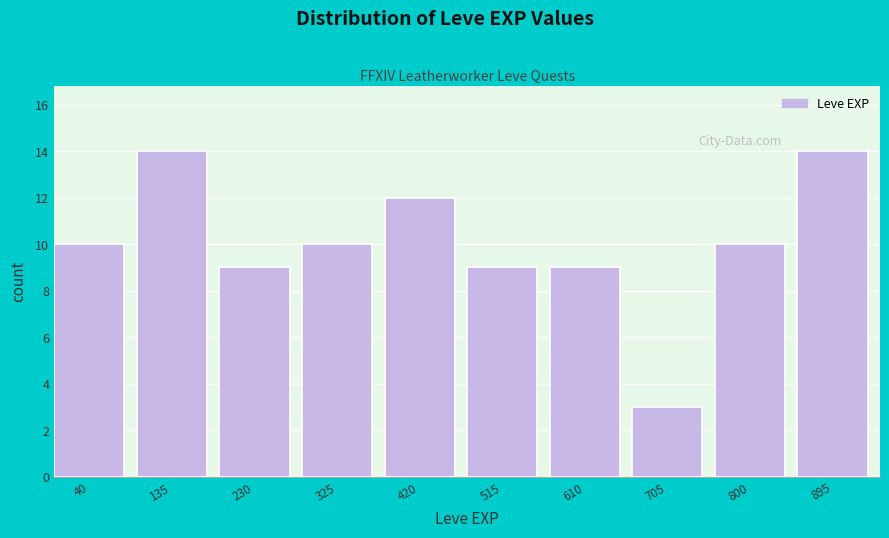

Reading left to right, what are all the values shown in this chart?

40=10	135=14	230=9	325=10	420=12	515=9	610=9	705=3	800=10	895=14